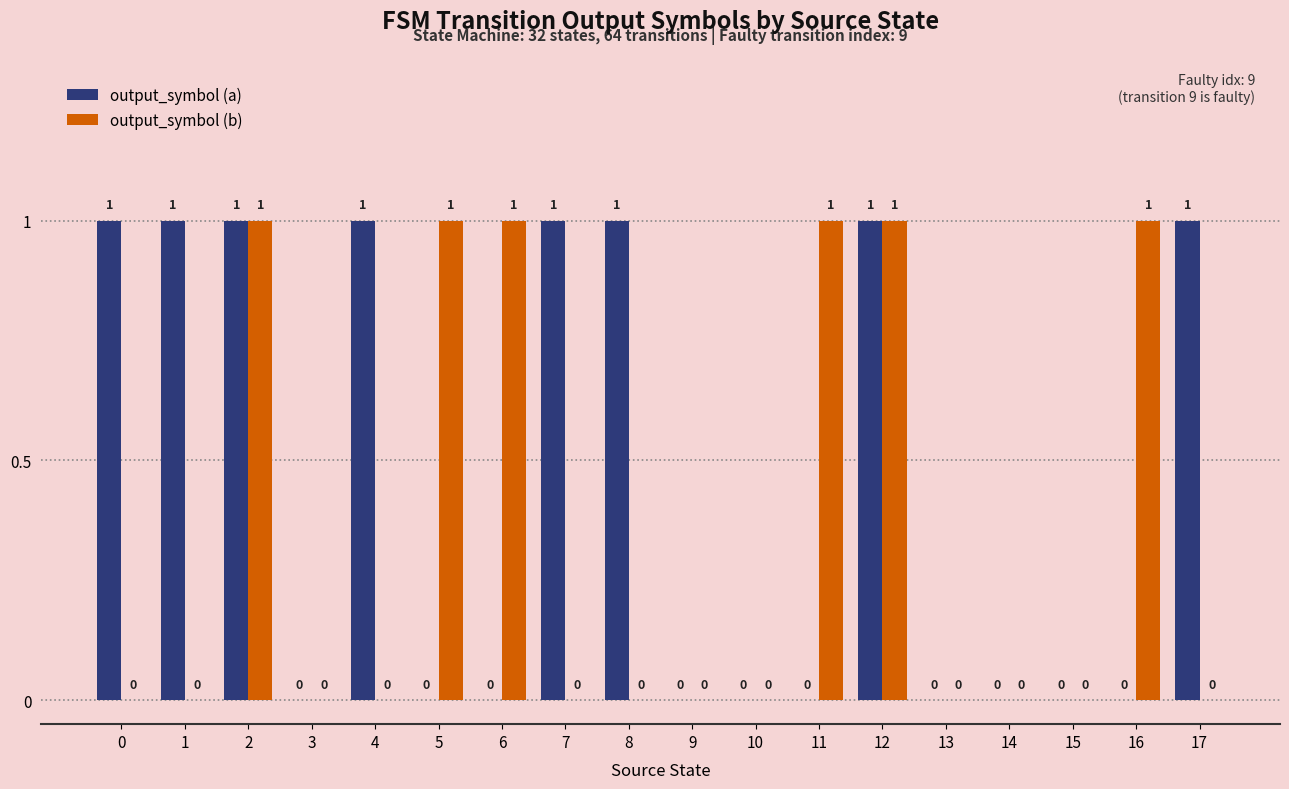

How many positive values does the output_symbol (a) series have?

8